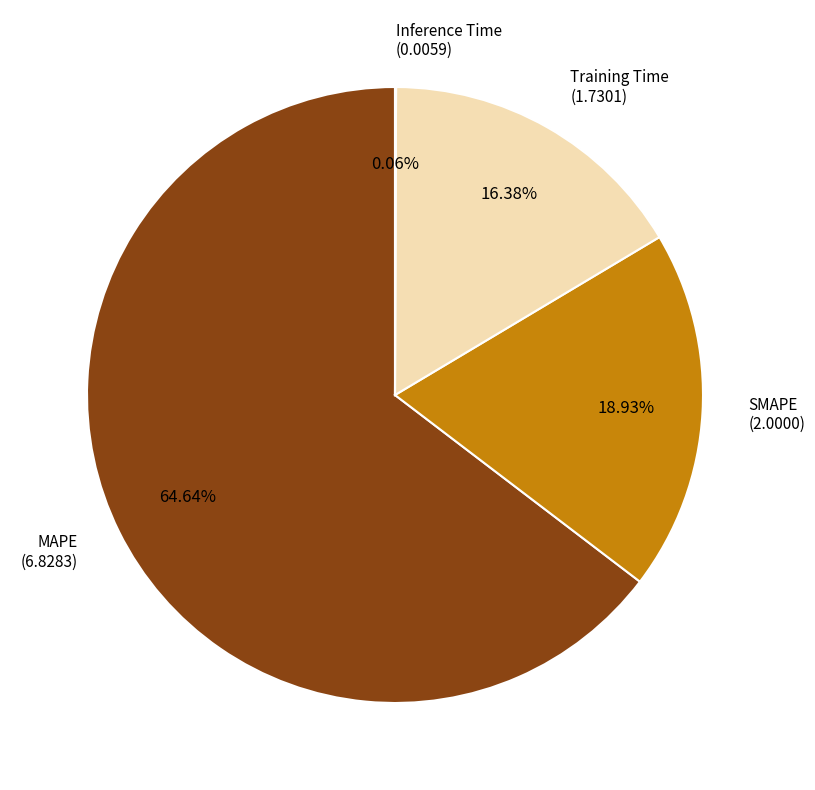

Is there any slice that represents more than half of the pie?

Yes